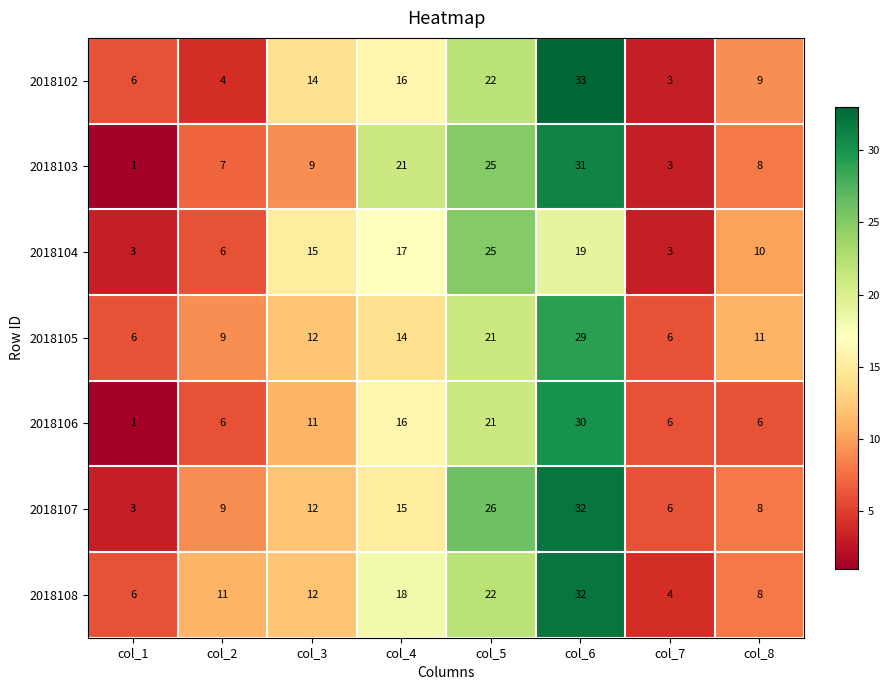

What value does the 2018103 series have at col_8, to the nearest 5?

10